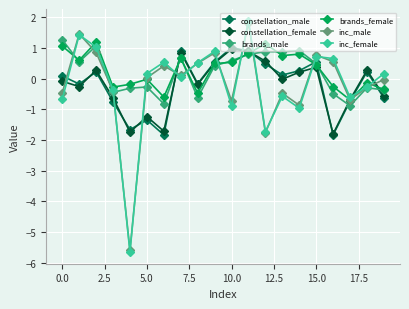

What is the value of the constellation_male point at the 16th from the left?

0.5